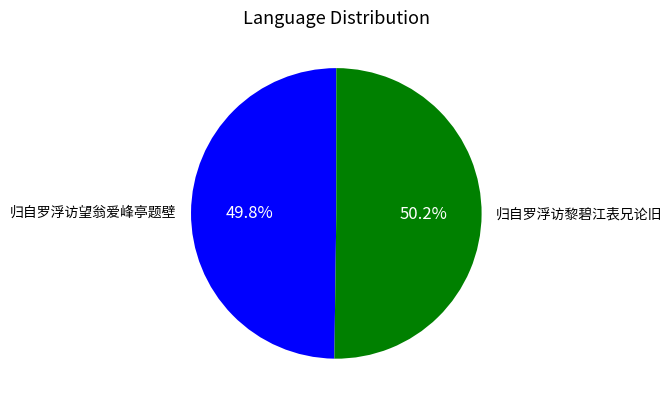

Is there any slice that represents more than half of the pie?

Yes